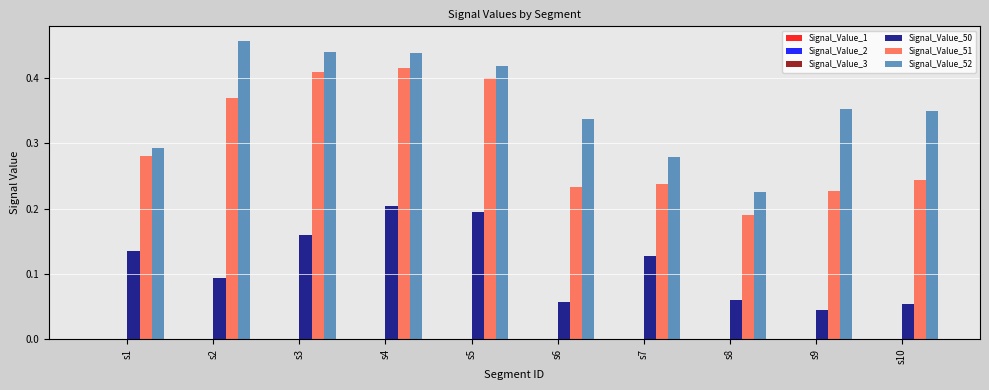

What is the sum of all Signal_Value_50 values?

1.1